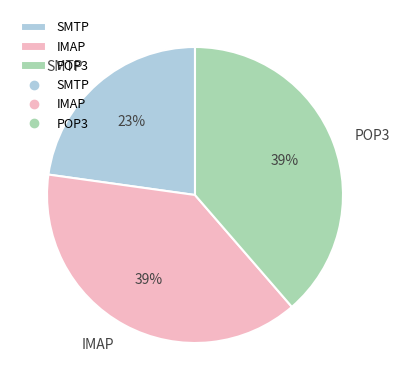

Which slice is the smallest?

SMTP